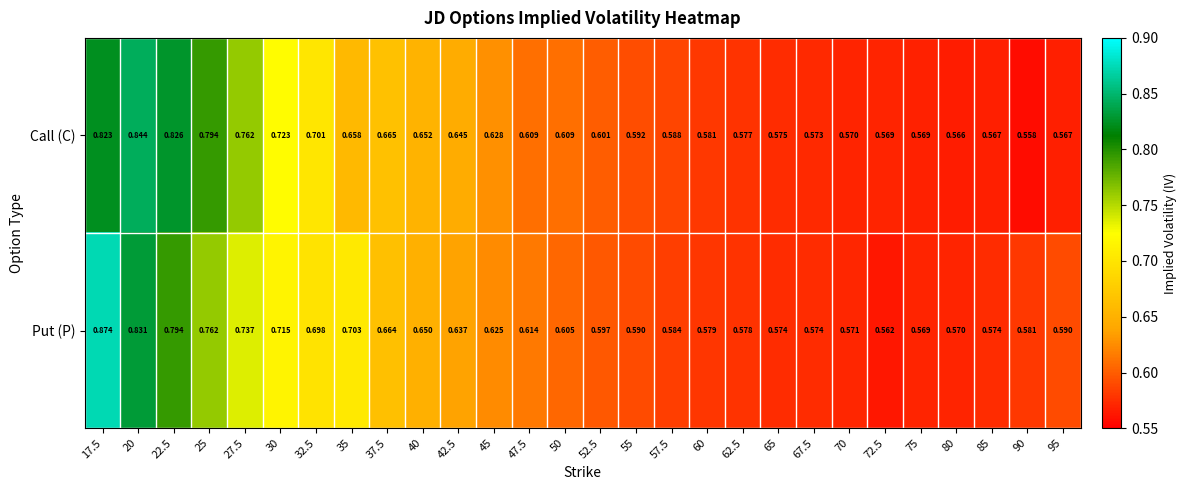

Which series has the largest total across all categories?

Put (P)